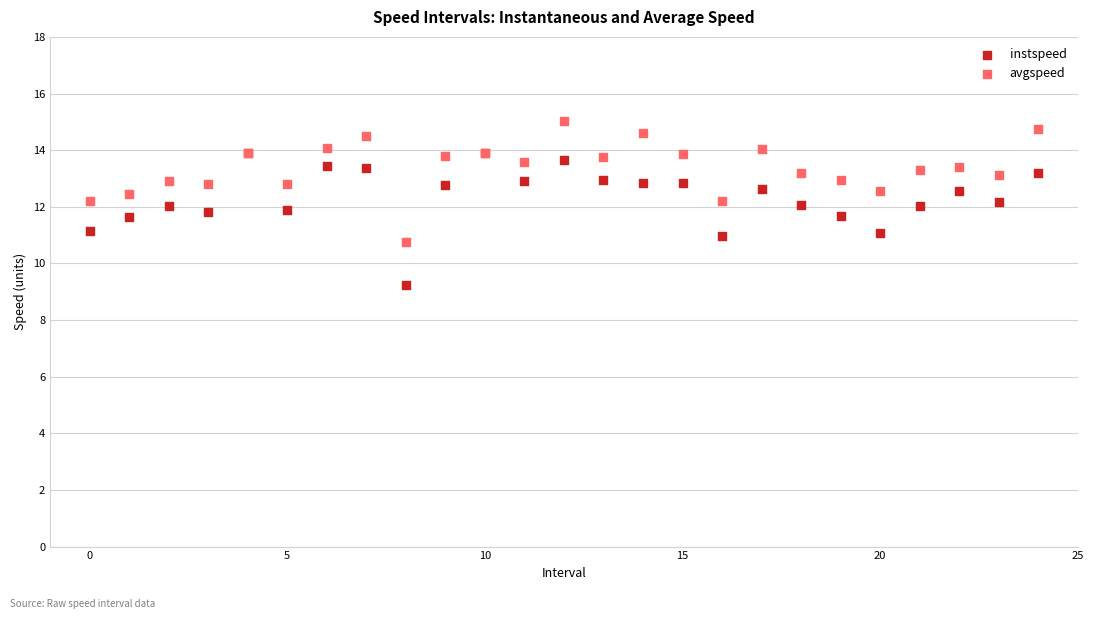

What are all the series names shown in the legend?

instspeed, avgspeed